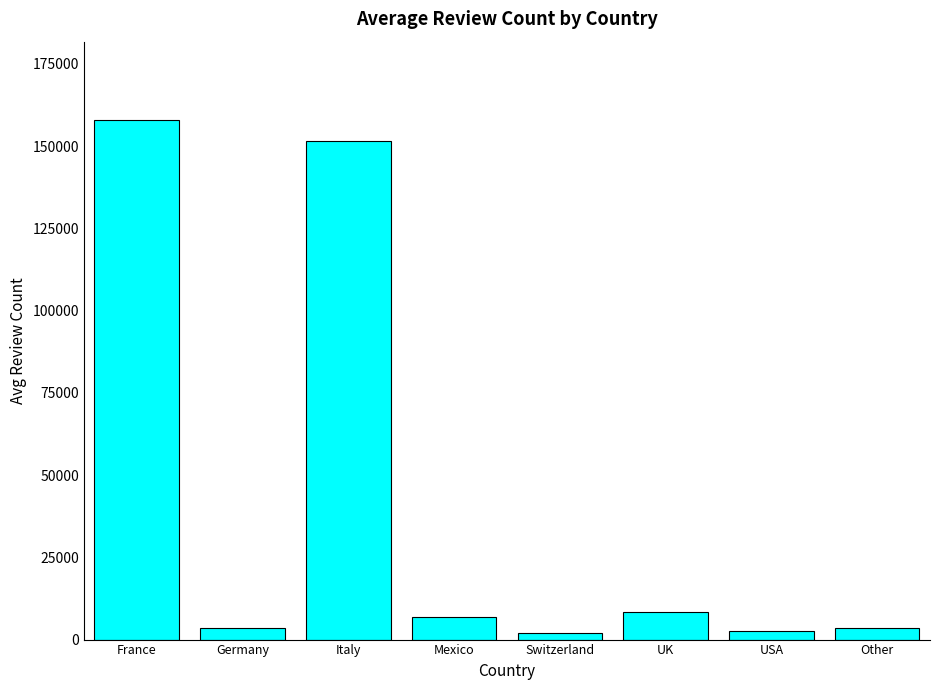

Which category has the highest value across all series?

France